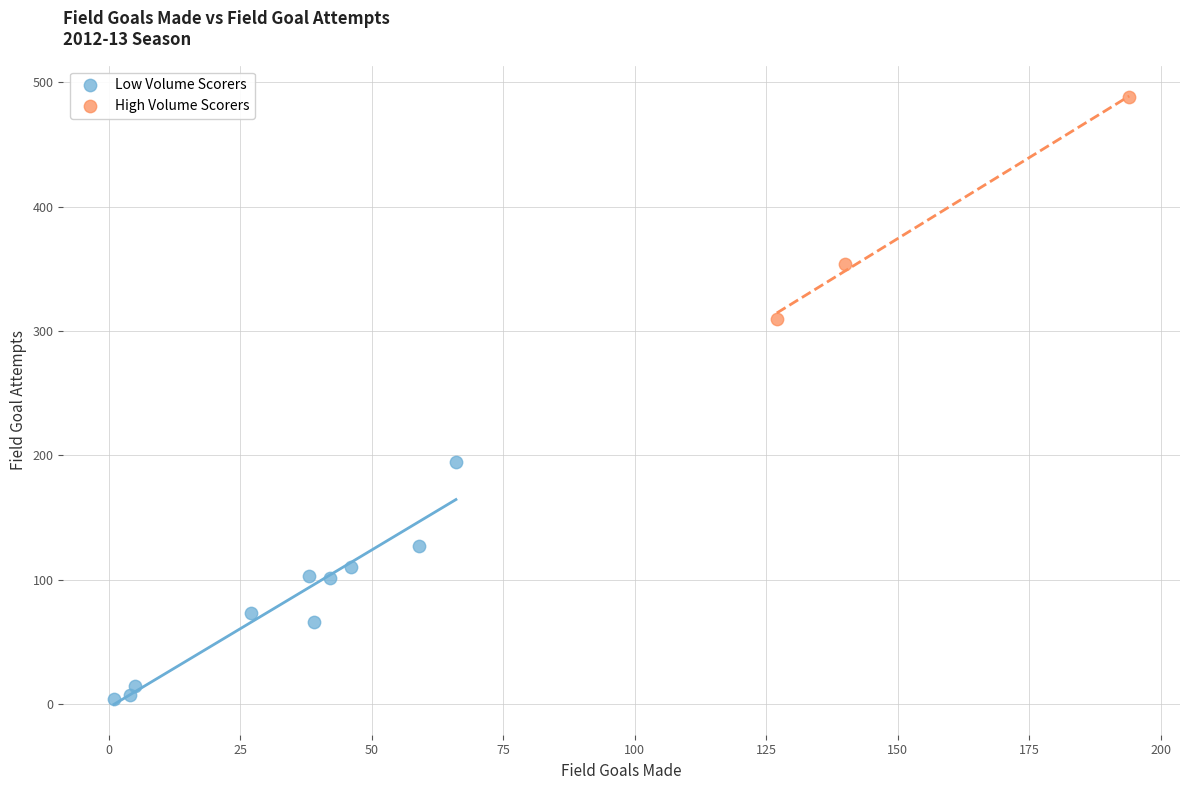

What are all the series names shown in the legend?

Low Volume Scorers, High Volume Scorers